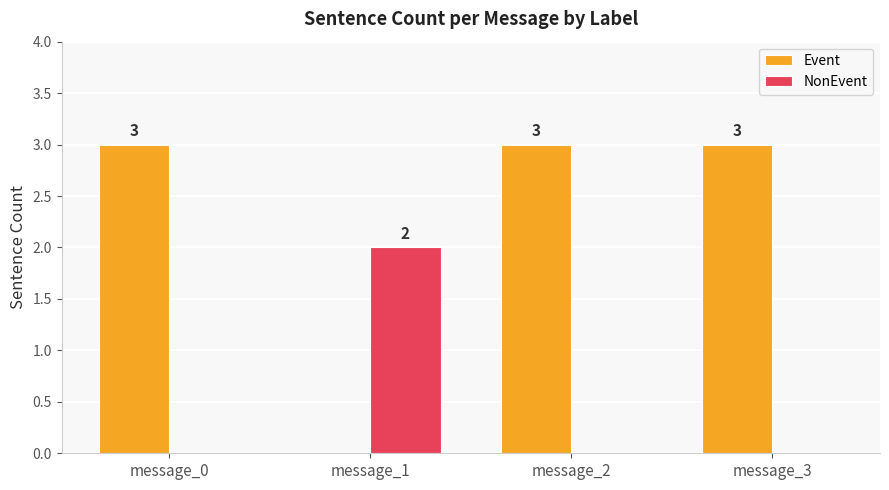

Is the value of Event at message_2 greater than the value of NonEvent at message_2?

Yes